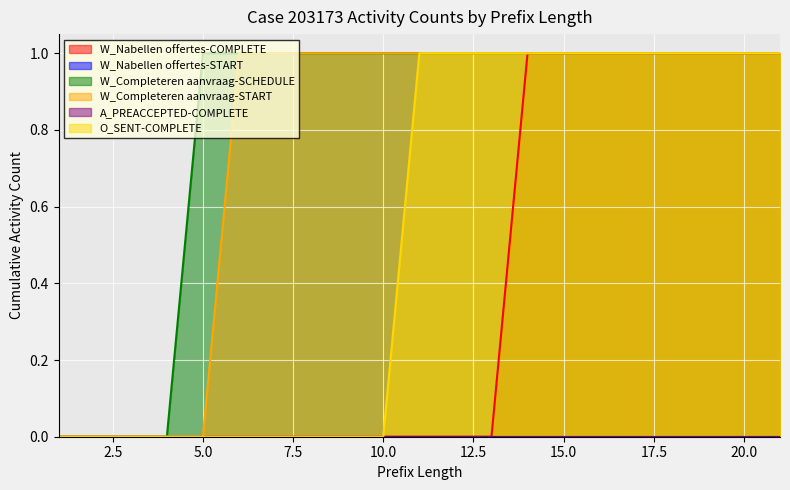

How many lines are shown in the chart?

6